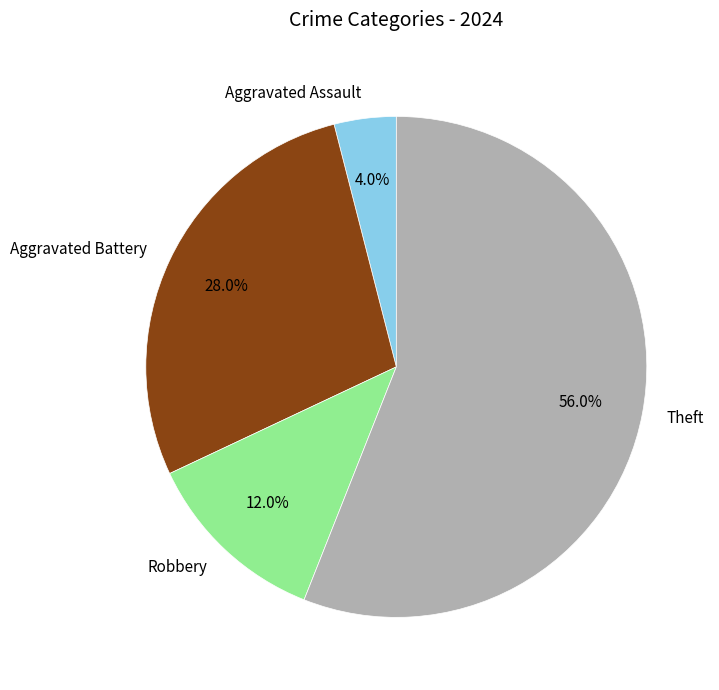

To the nearest percent, what percentage of the pie is Aggravated Battery?

28%